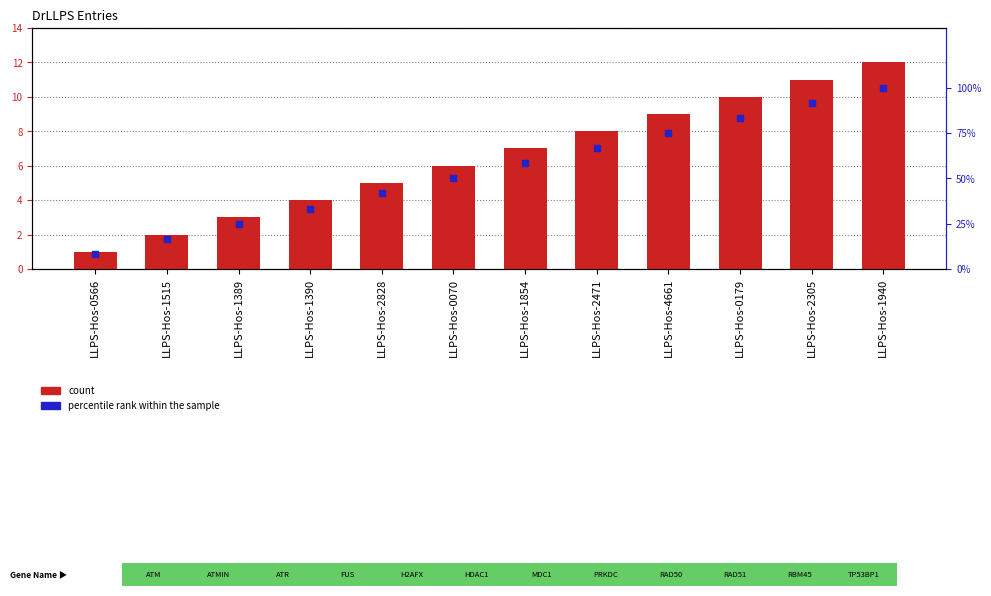

Which series contains the lowest Y value?

count